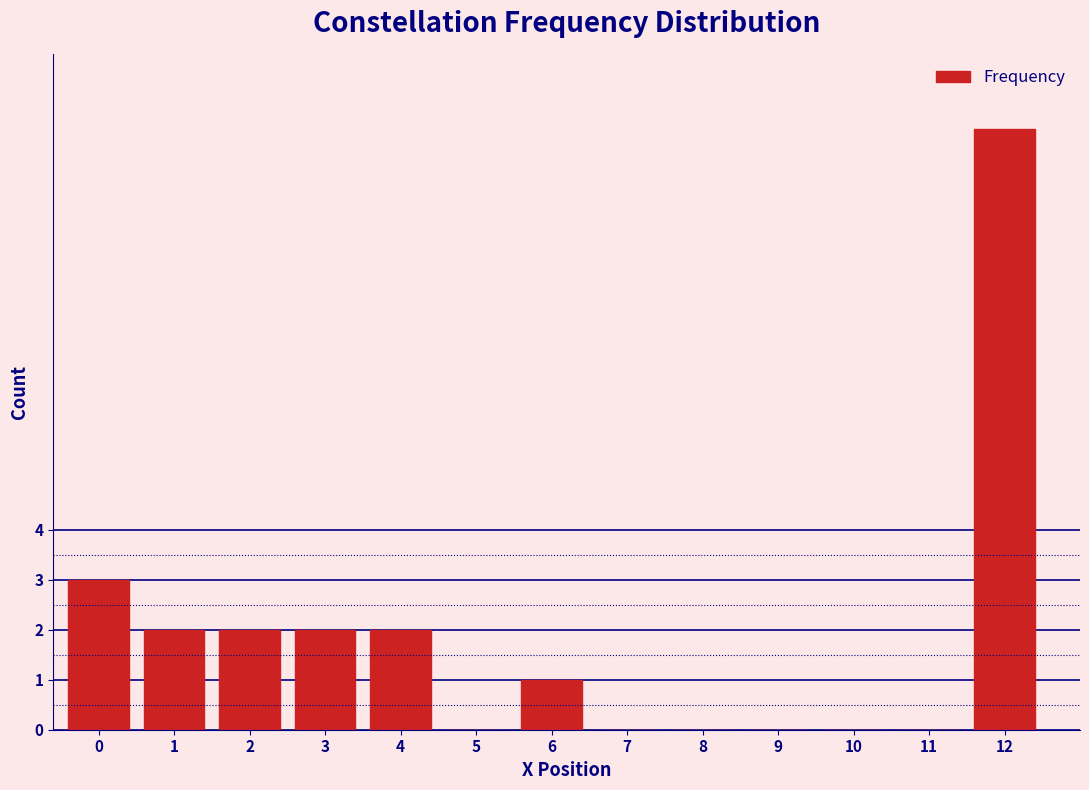

Reading left to right, what are all the values shown in this chart?

0=3	1=2	2=2	3=2	4=2	5=0	6=1	7=0	8=0	9=0	10=0	11=0	12=12